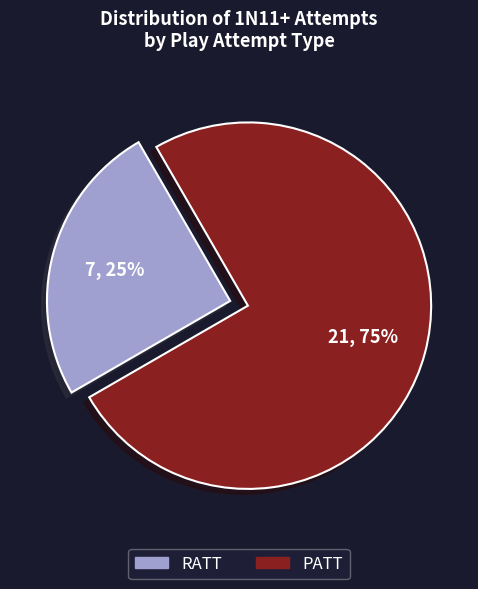

Is there a majority slice in this chart?

Yes